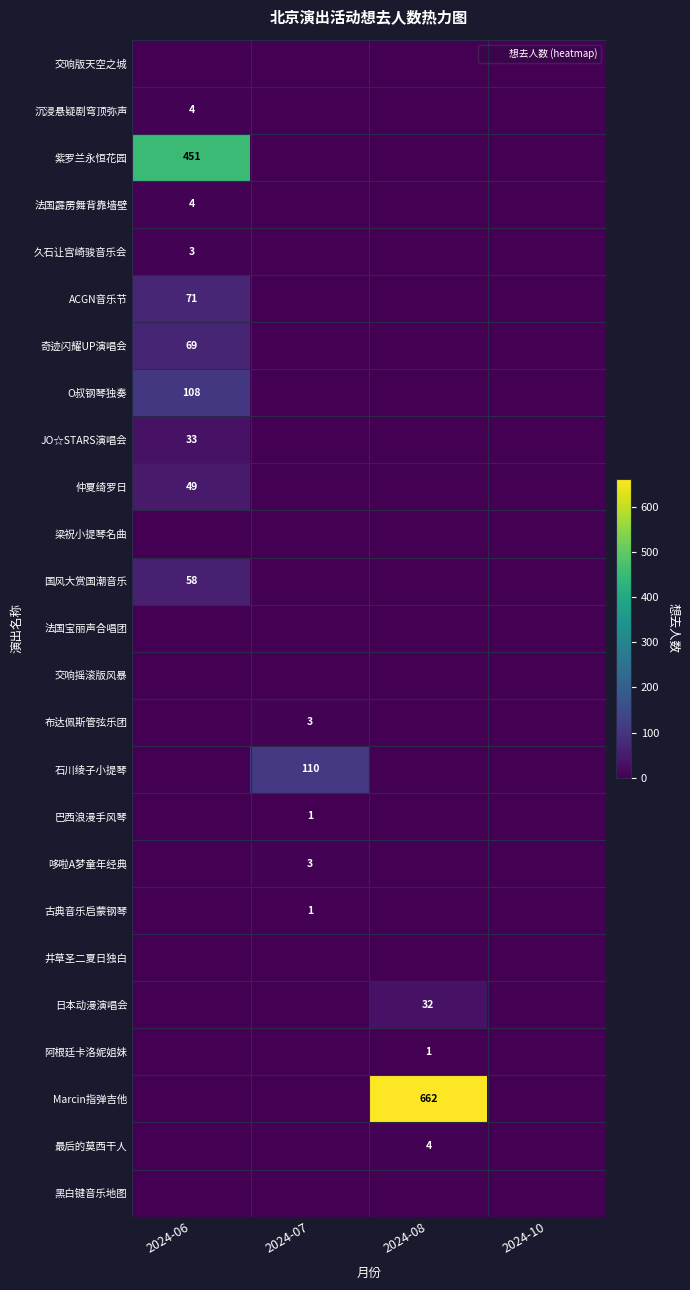

Is the value of 日本动漫演唱会 at 2024-07 greater than the value of 哆啦A梦童年经典 at 2024-07?

No